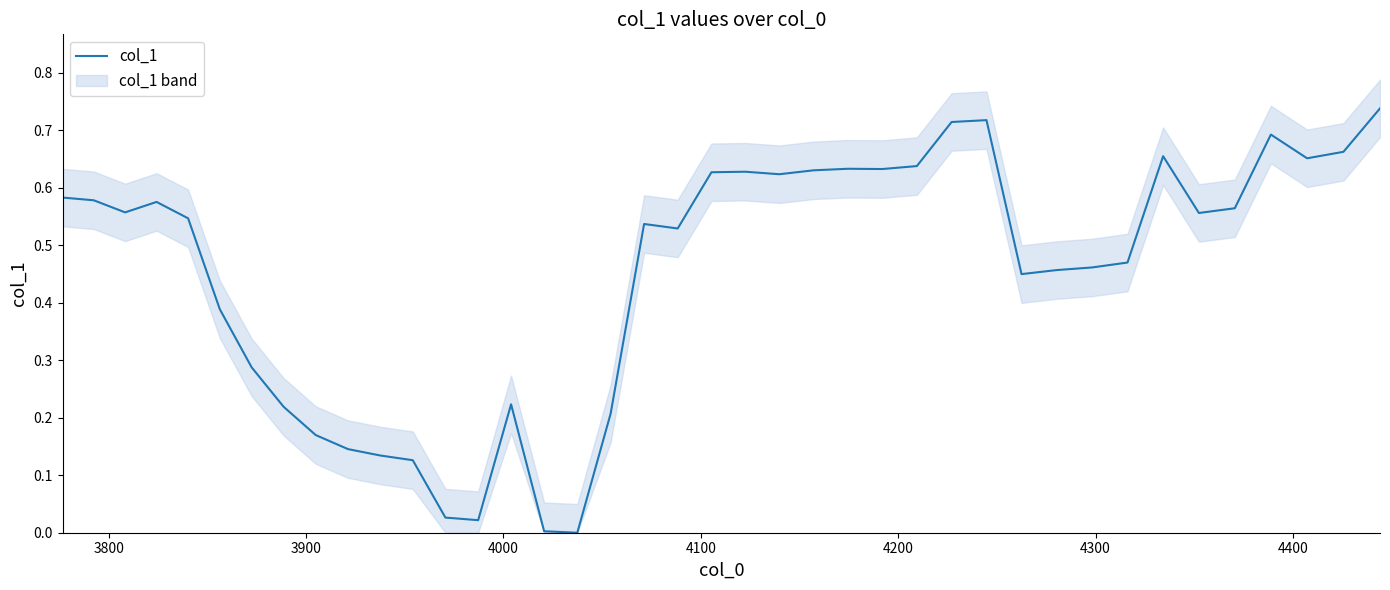

Reading left to right, extract all data points from this chart.

0.6	0.6	0.6	0.6	0.5	0.4	0.3	0.2	0.2	0.1	0.1	0.1	0.0	0.0	0.2	0.0	0.0	0.2	0.5	0.5	0.6	0.6	0.6	0.6	0.6	0.6	0.6	0.7	0.7	0.5	0.5	0.5	0.5	0.7	0.6	0.6	0.7	0.7	0.7	0.7